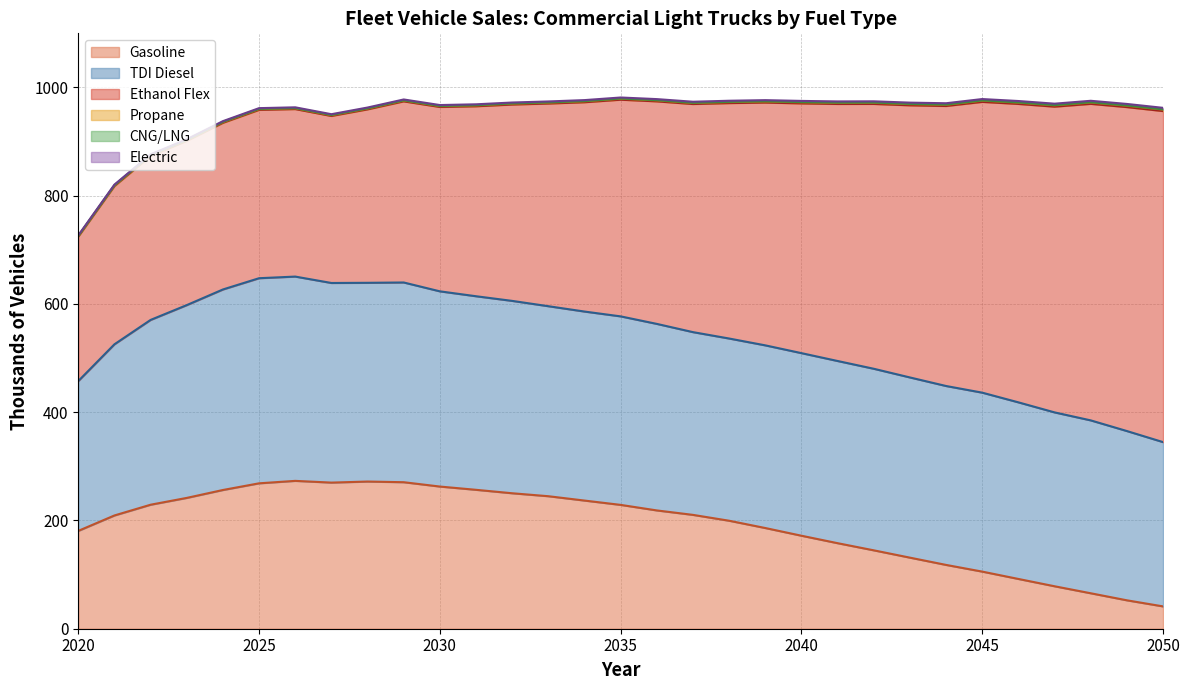

True or false: Propane and Gasoline intersect in this chart.

False